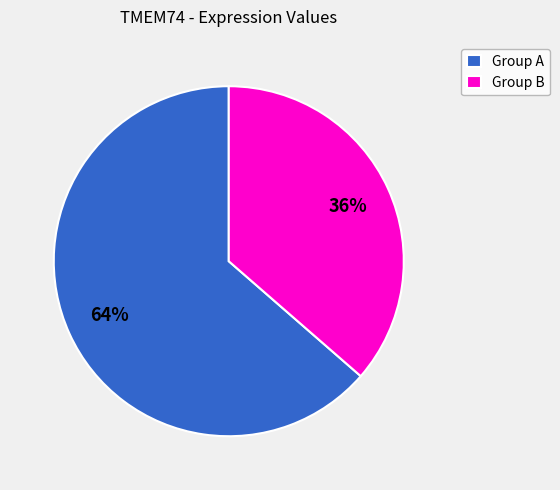

Rank the categories by value from lowest to highest.

Group B, Group A